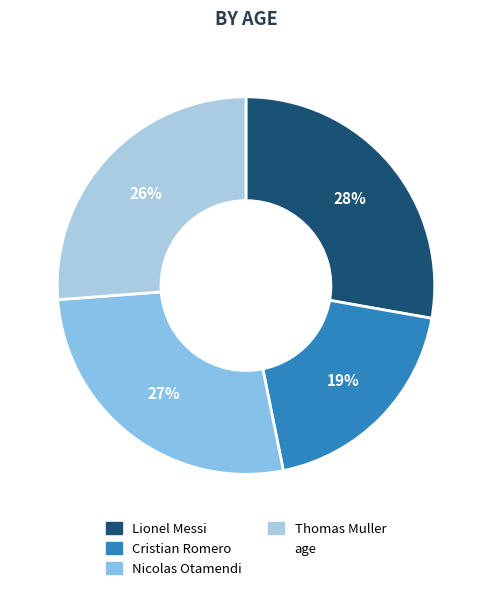

Count the number of slices in the pie.

4